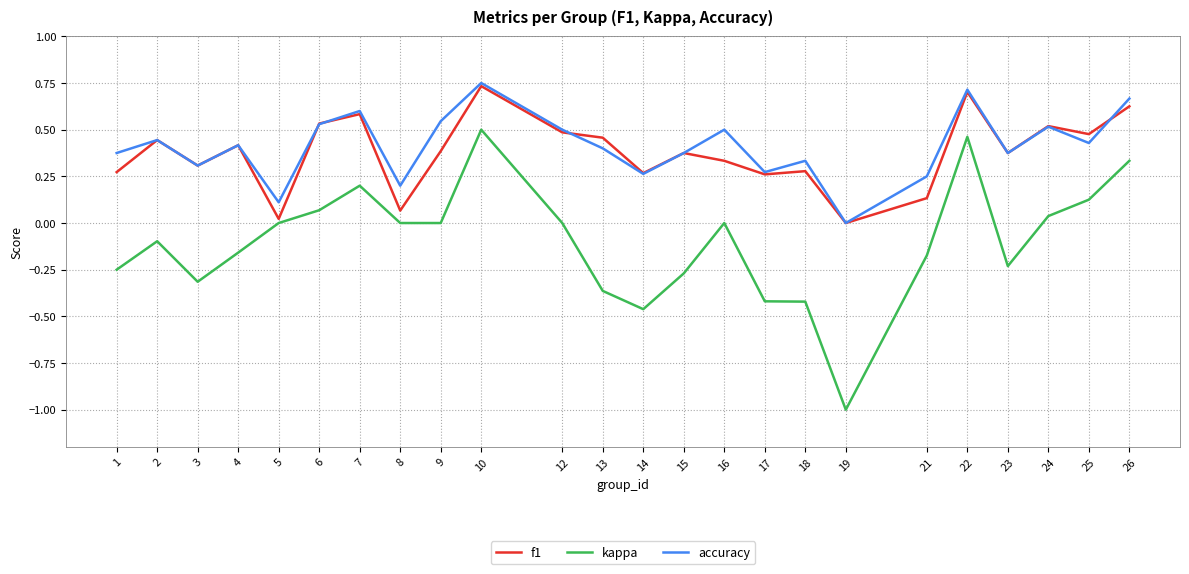

True or false: kappa and accuracy intersect in this chart.

False